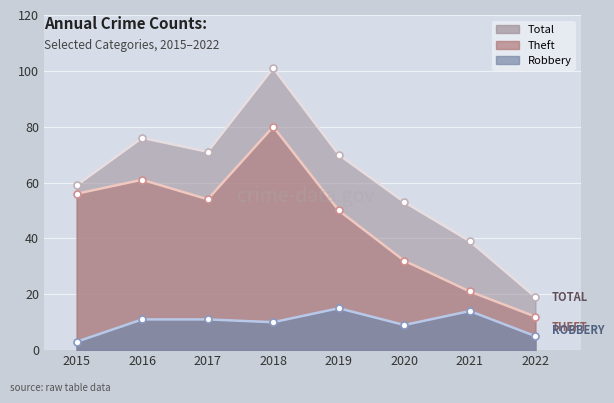

Reading left to right, list all the values displayed in this chart.

Total: 2015=59	2016=76	2017=71	2018=101	2019=70	2020=53	2021=39	2022=19
Theft: 2015=56	2016=61	2017=54	2018=80	2019=50	2020=32	2021=21	2022=12
Robbery: 2015=3	2016=11	2017=11	2018=10	2019=15	2020=9	2021=14	2022=5